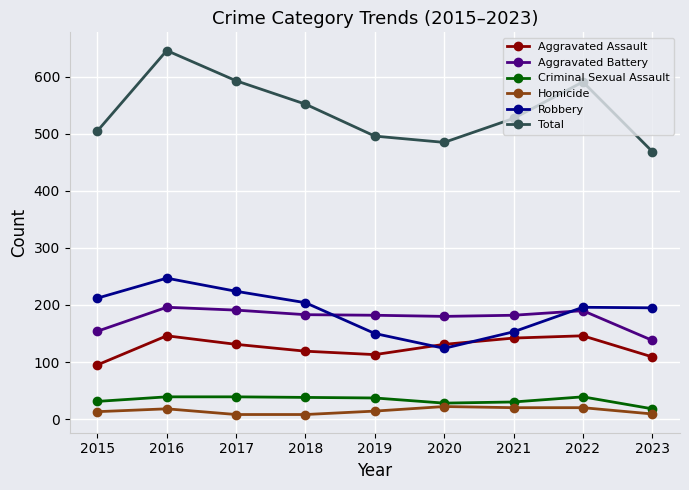

At which category does the chart reach its peak across all series?

2016